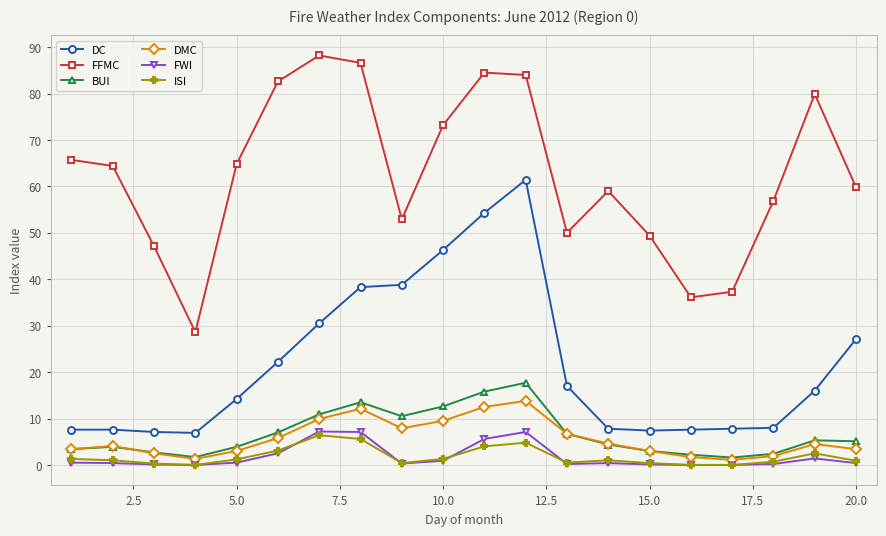

Which series has the largest total across all categories?

FFMC